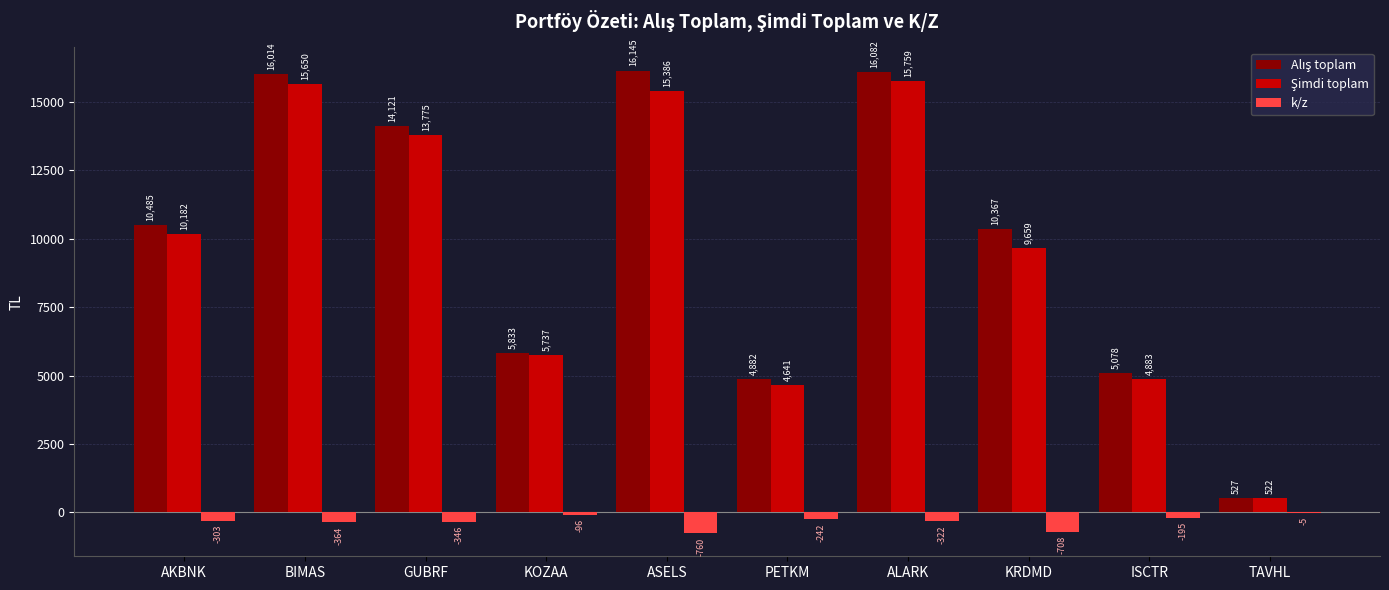

At which label does k/z first exceed -303?

KOZAA